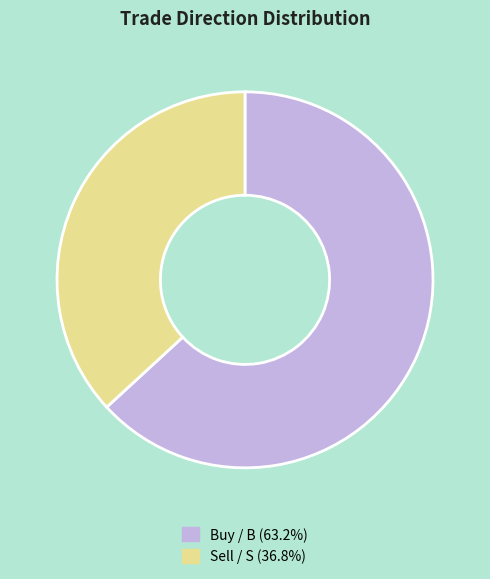

Count the number of slices in the pie.

2